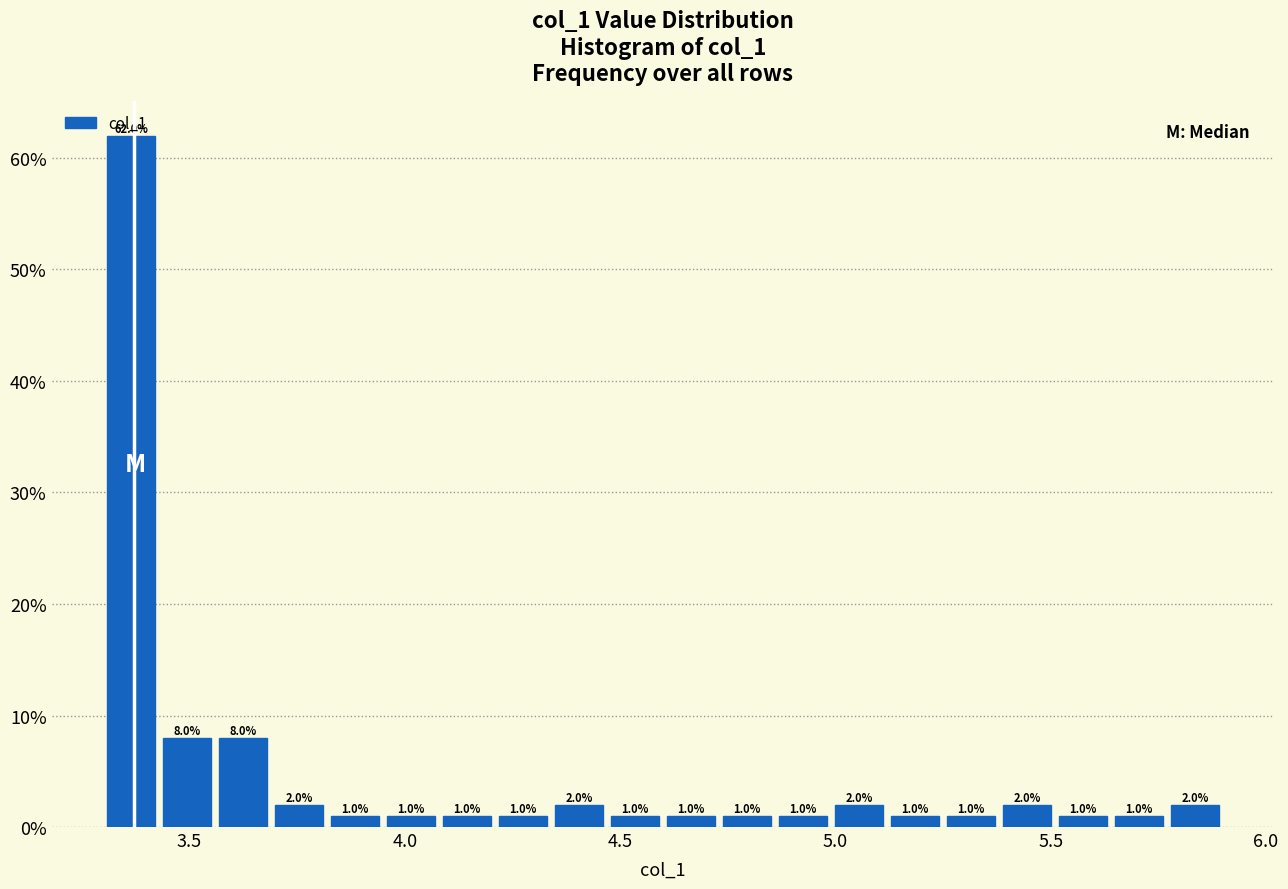

Read against the x-axis, roughly where is the centre of the tallest bar?

3.35